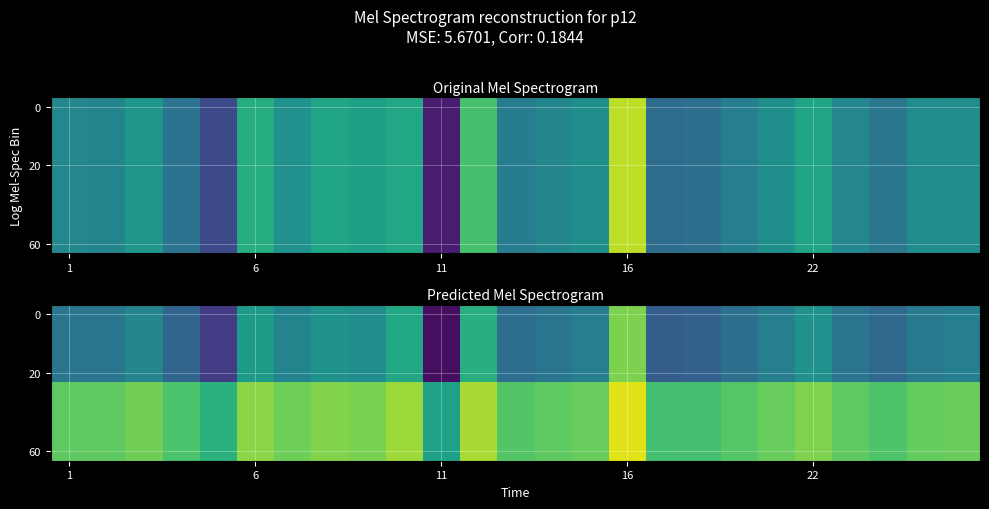

Which category has the lowest value across all series?

11